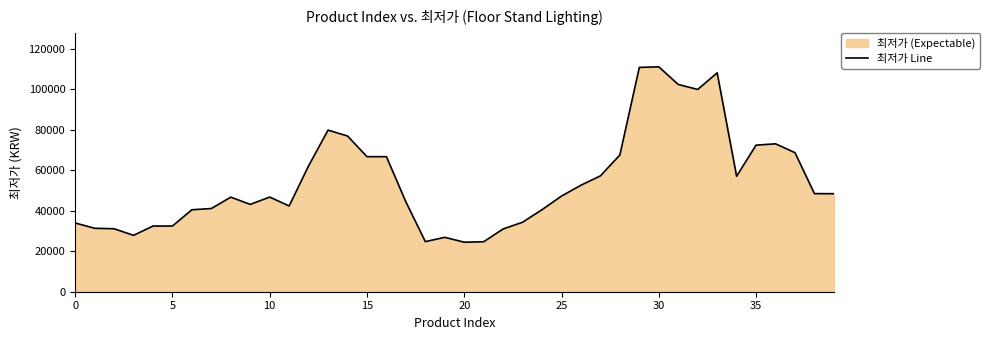

What is the difference between the maximum and minimum values?

86520